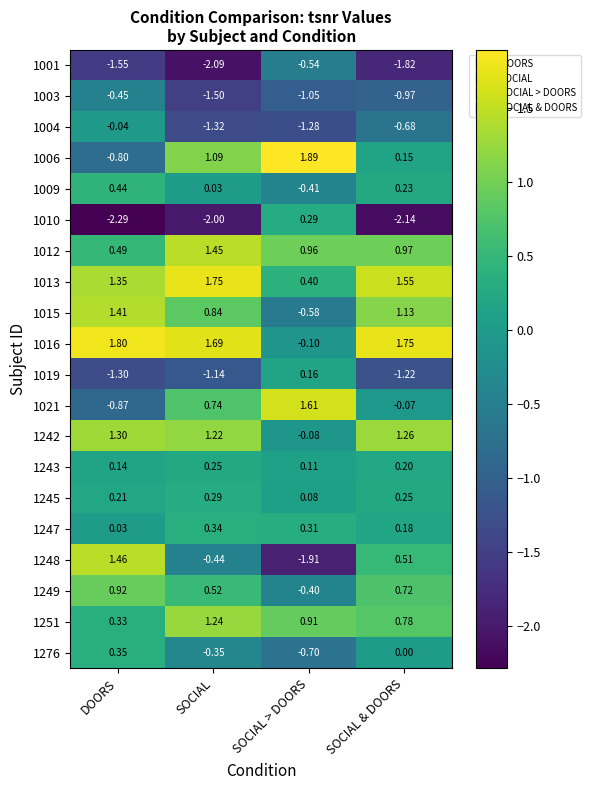

At which category is the sum across all series the highest?

DOORS